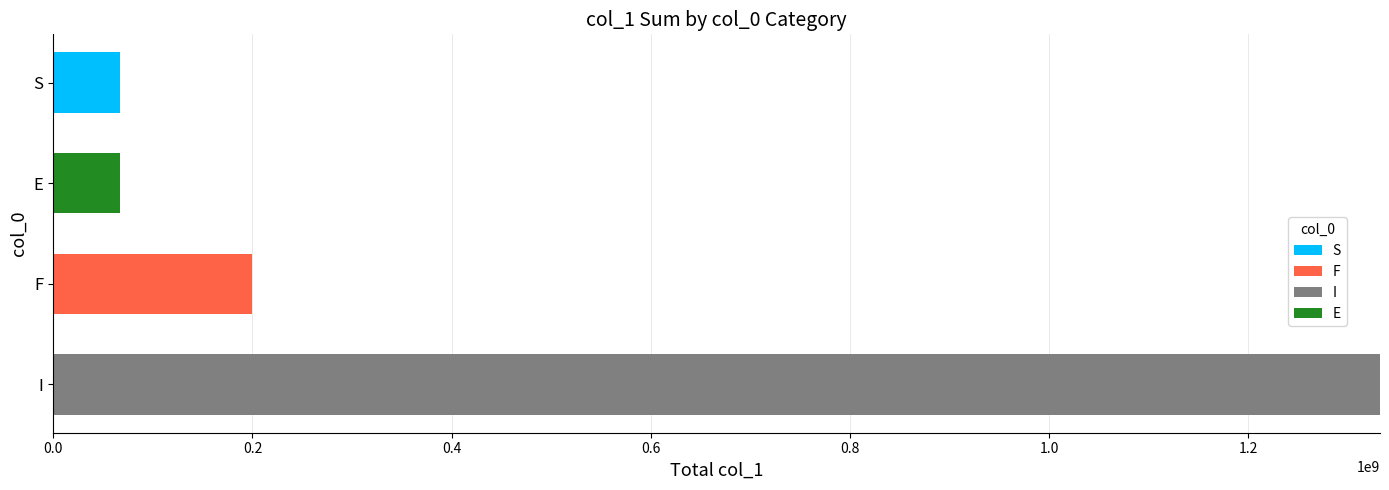

What is the total value across all series at S?

66564335.5